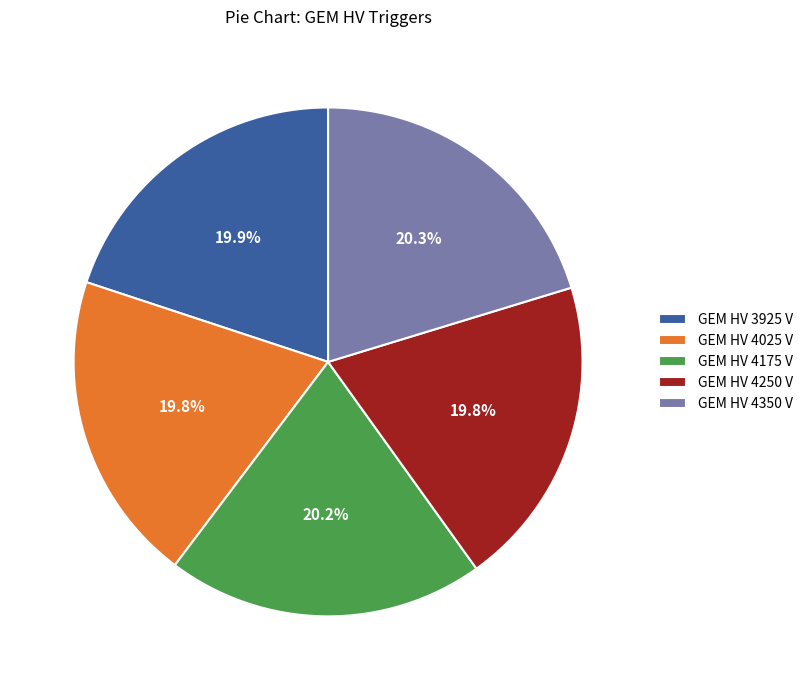

Approximately how many times larger is the value at GEM HV 4250 V compared to GEM HV 4175 V?

1.0